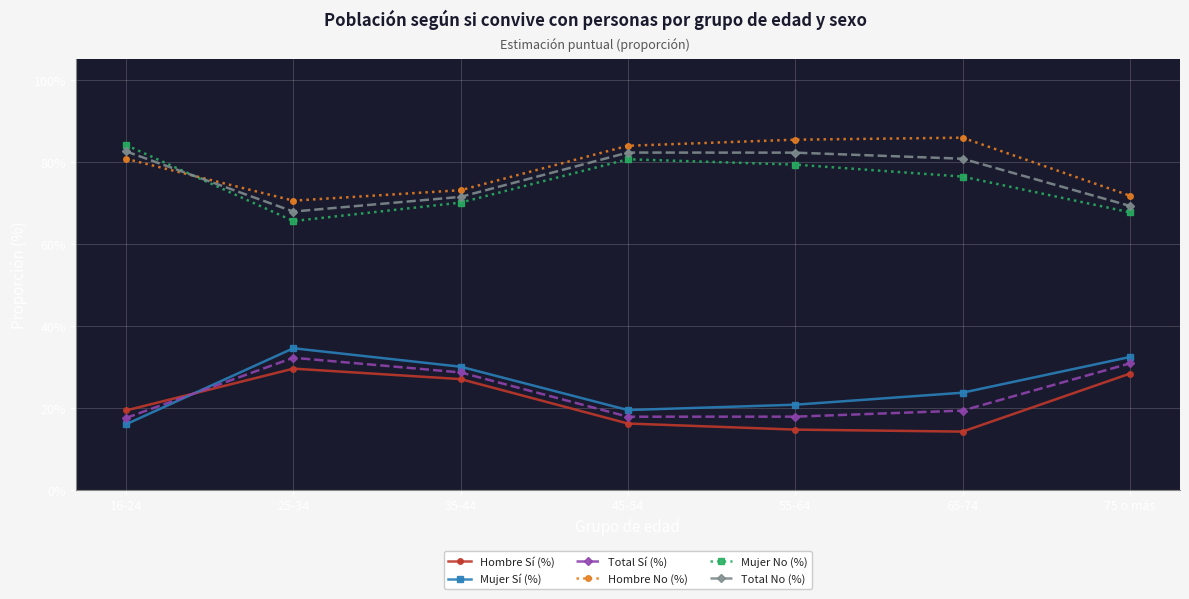

What is the sum of the Hombre Sí (%) values at 45-54 and 55-64?

30.8